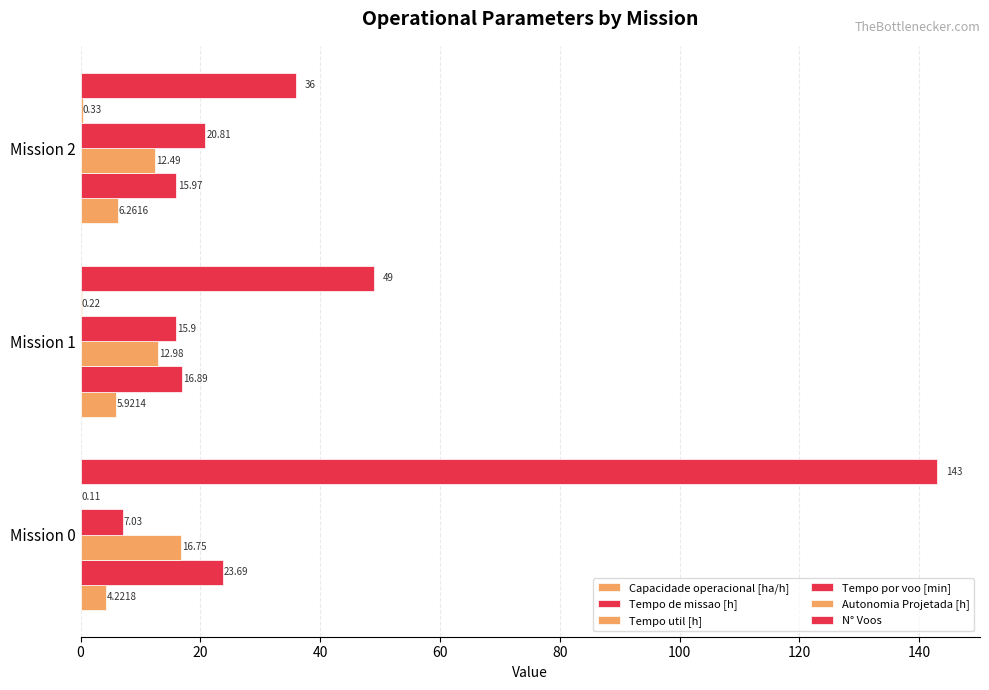

Count the number of data series in this chart.

6